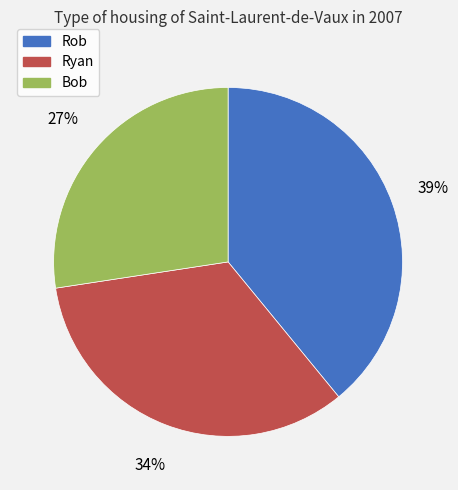

Which has a higher value, Ryan or Bob?

Ryan